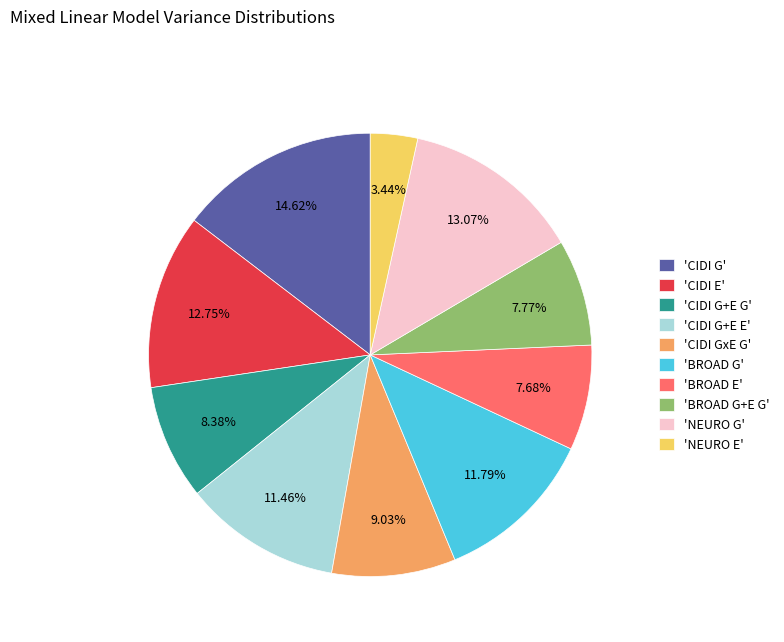

What is the largest slice in the pie chart?

'CIDI G'